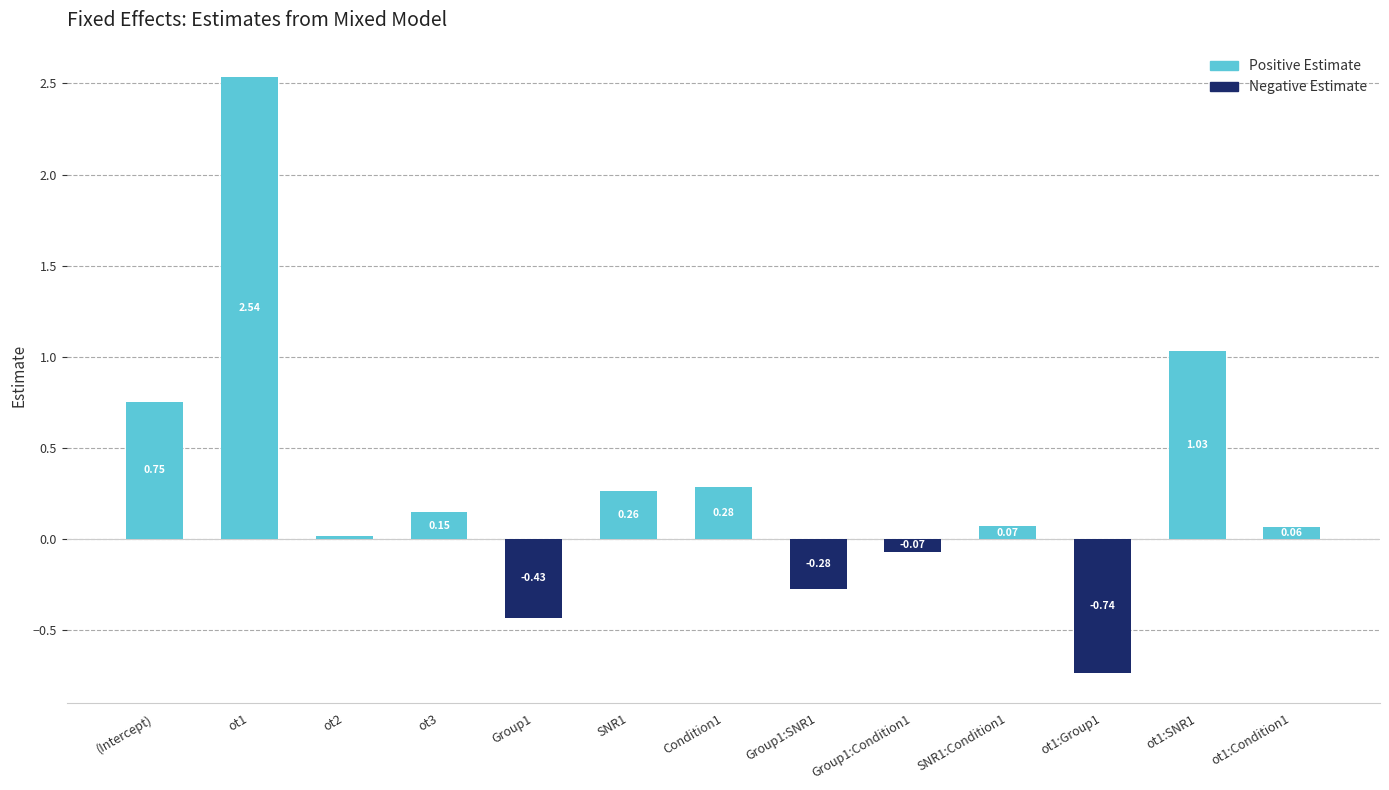

The Negative Estimate series shows 0.0 at SNR1:Condition1. True or false?

True